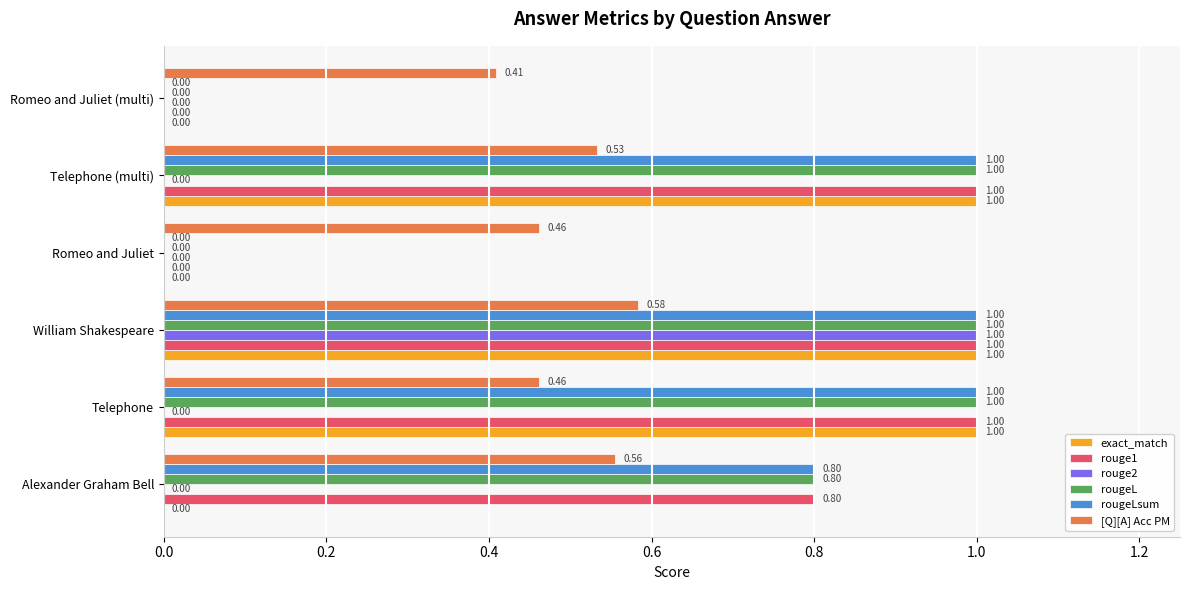

What is the sum of the rouge2 values at William Shakespeare and Telephone?

1.0